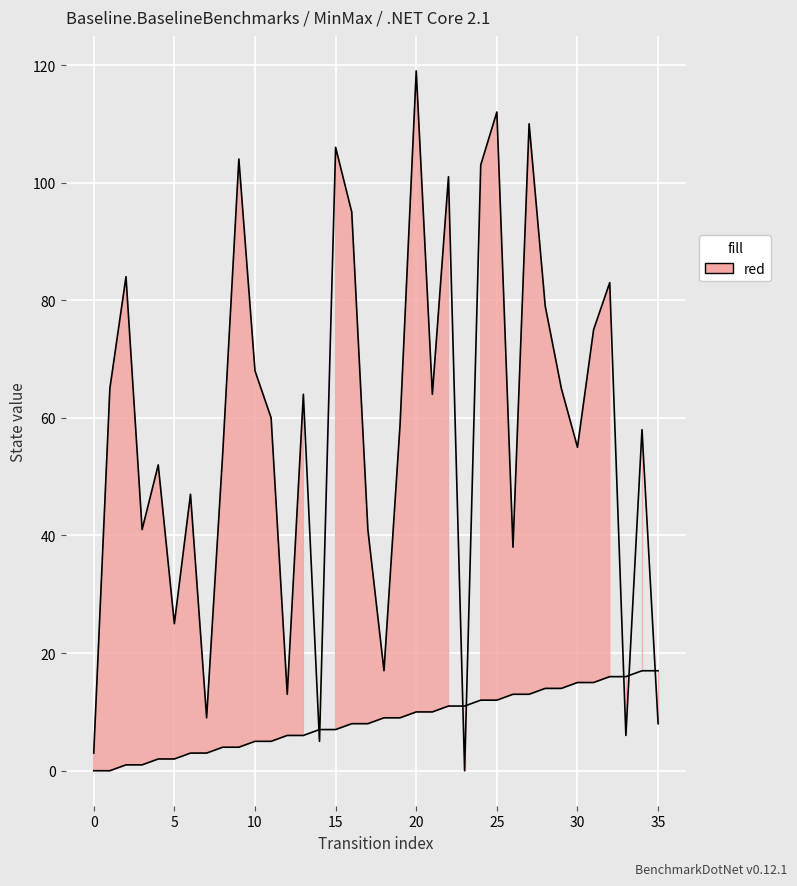

The value of destination_state at 20 is 119. True or false?

True